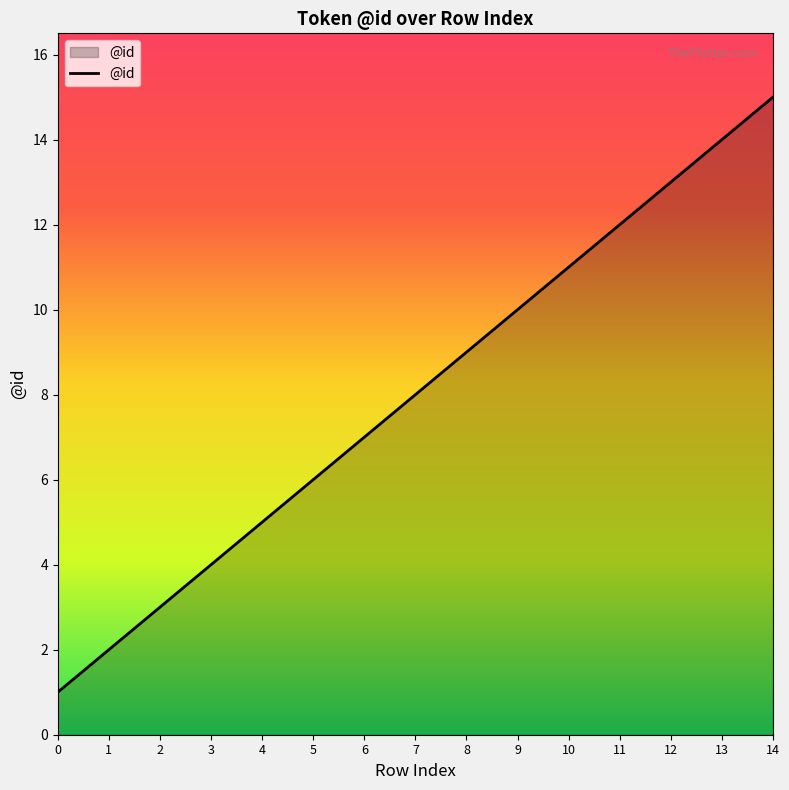

True or false: the data shows 15 at 14.

True